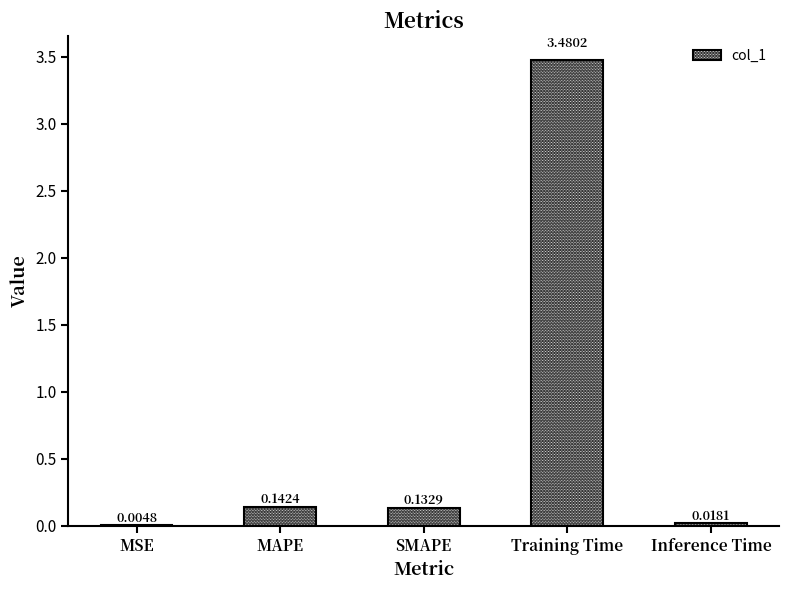

Are the bars horizontal?

No